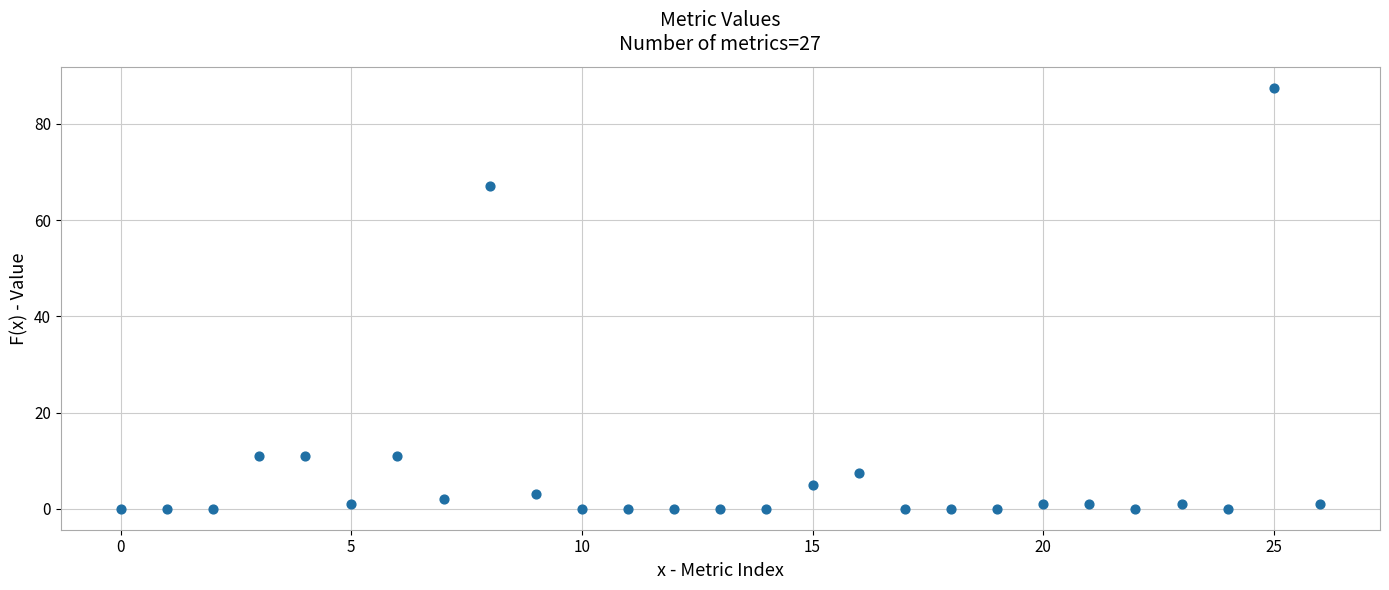

What is the range of Y values (max minus min)?

87.5